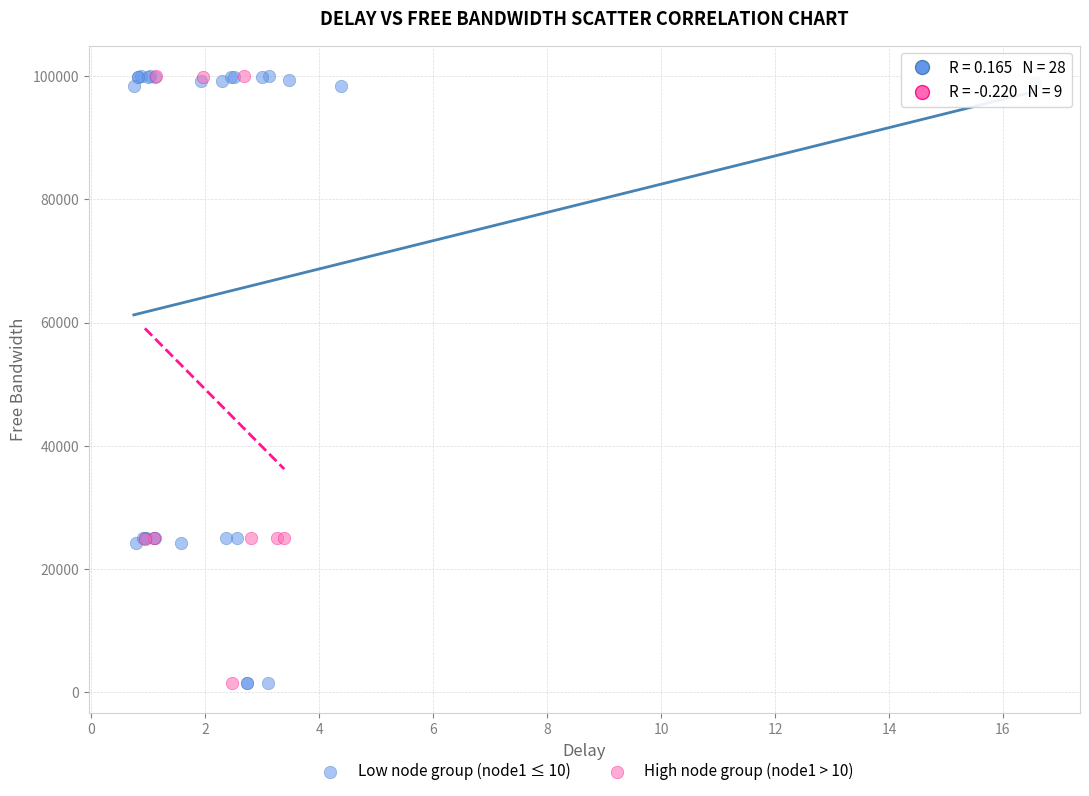

What are all the series names shown in the legend?

Low node group (node1 ≤ 10), High node group (node1 > 10)